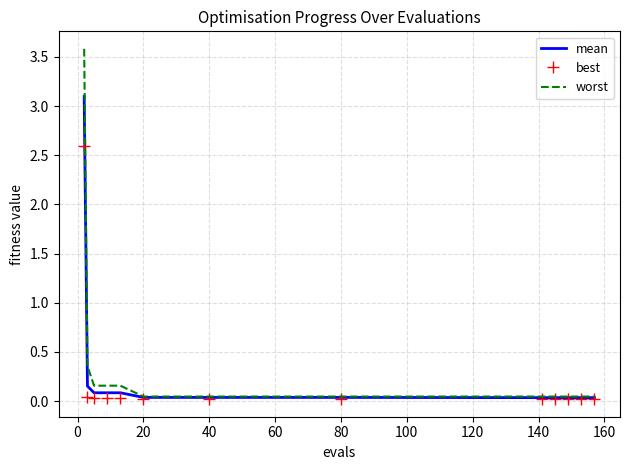

Rank the series by their maximum value, from highest to lowest.

worst, mean, best